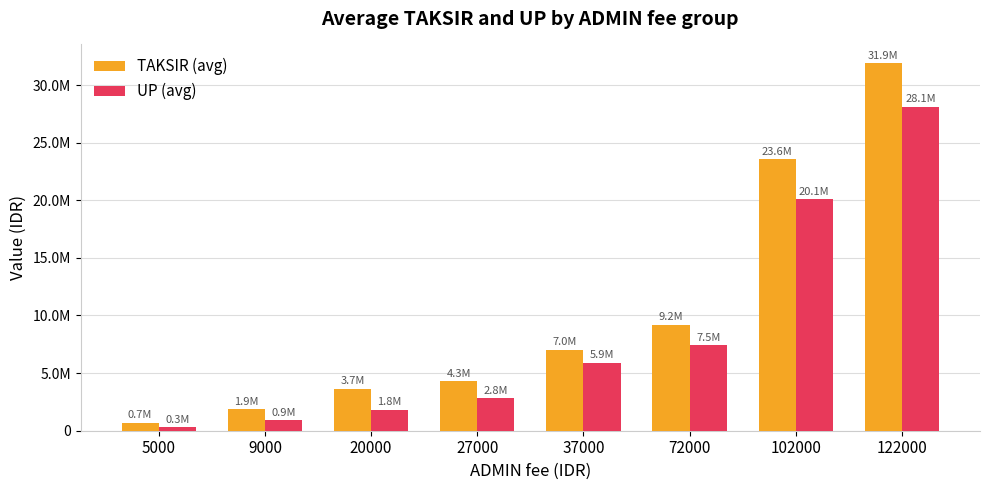

The TAKSIR (avg) series shows 1527891 at 27000. True or false?

False